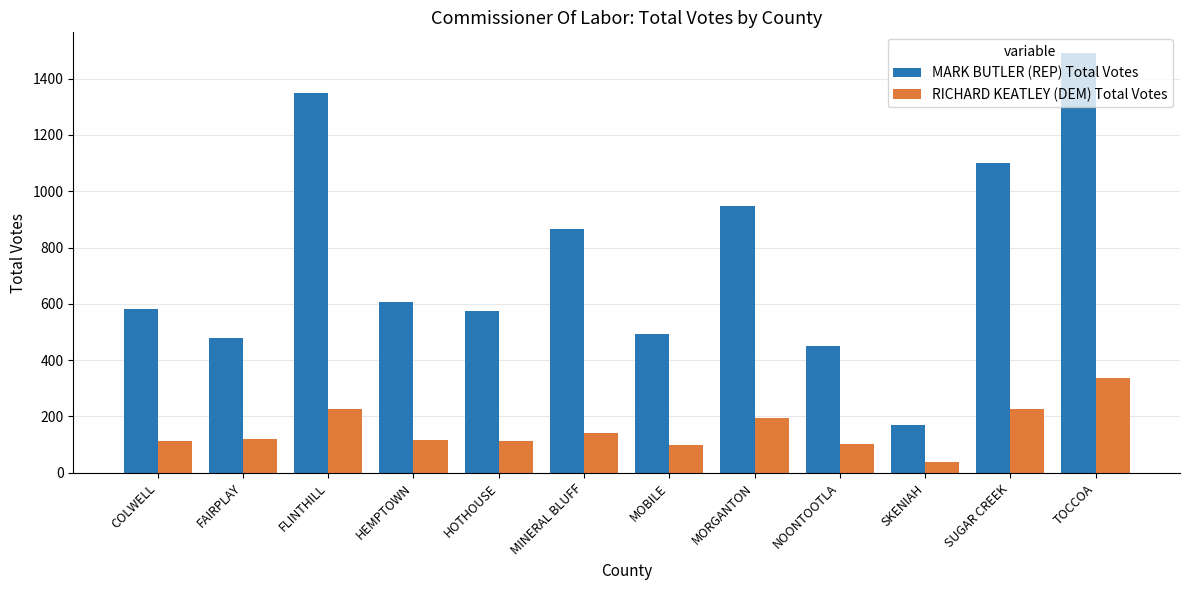

Which category has the lowest value in the RICHARD KEATLEY (DEM) Total Votes series?

SKENIAH